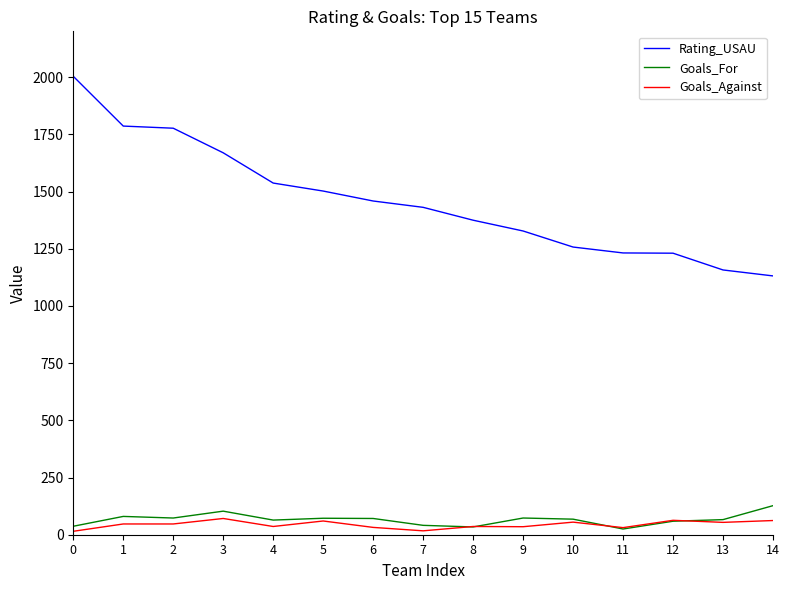

Does the chart have visible grid lines?

No